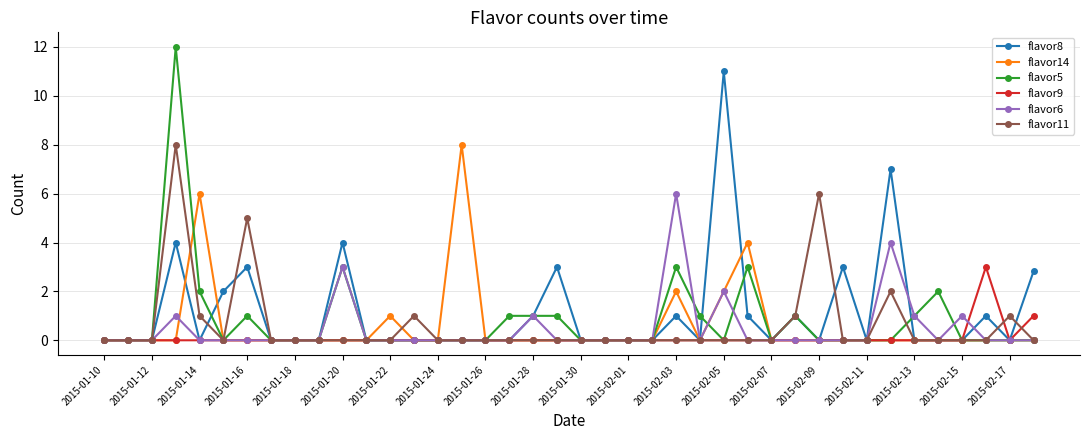

True or false: flavor5 has more than 1 points higher than both neighbors.

True